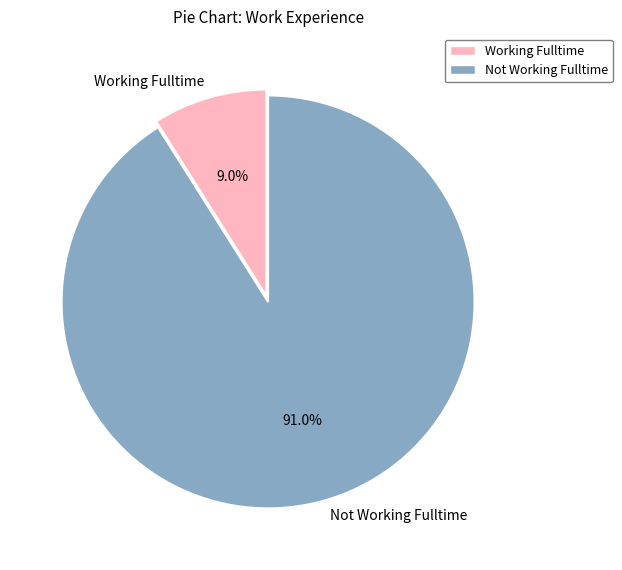

What is the smallest slice in the pie chart?

Working Fulltime